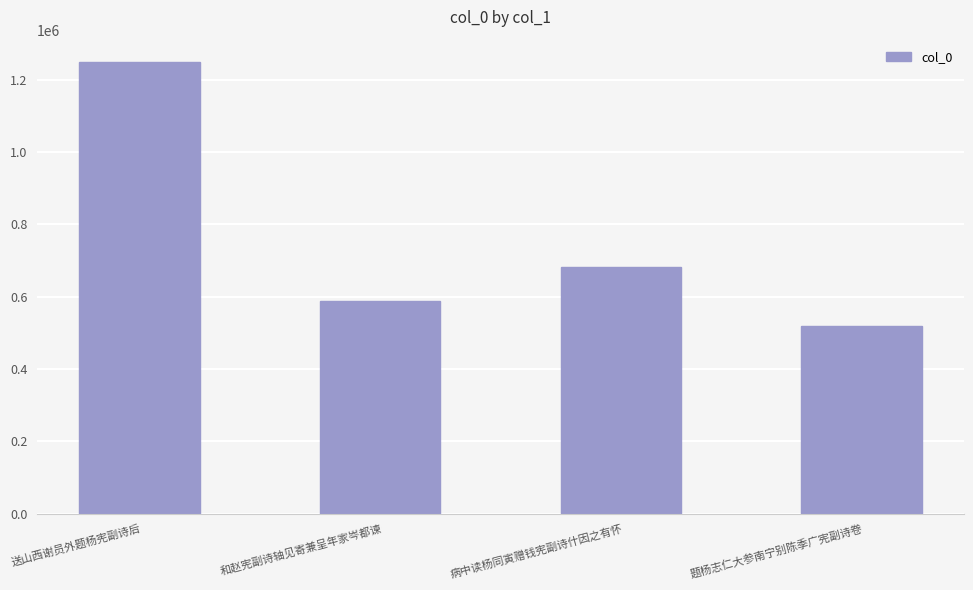

How many data points are less than 680999?

2